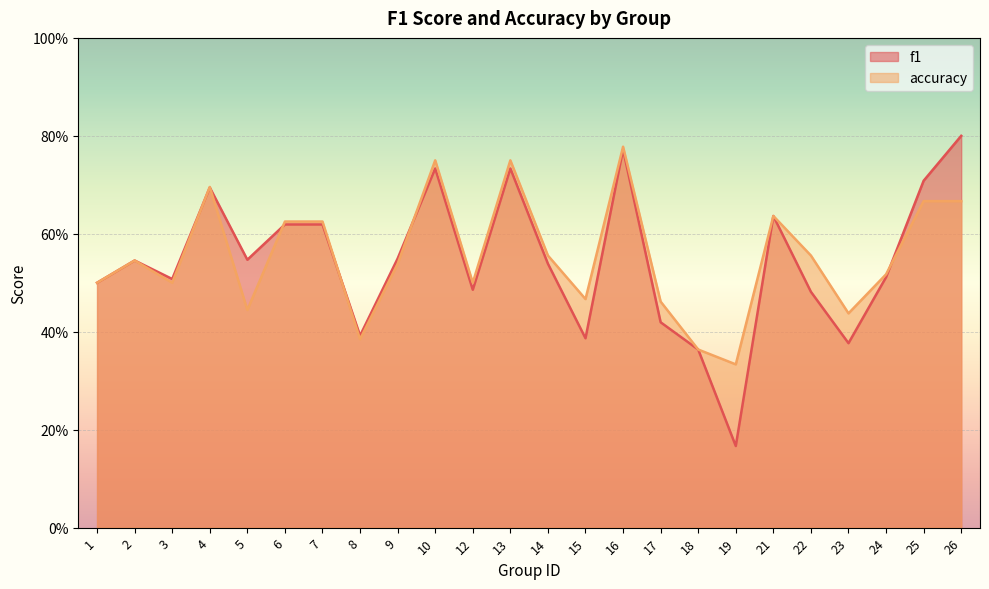

True or false: f1 and accuracy intersect in this chart.

True